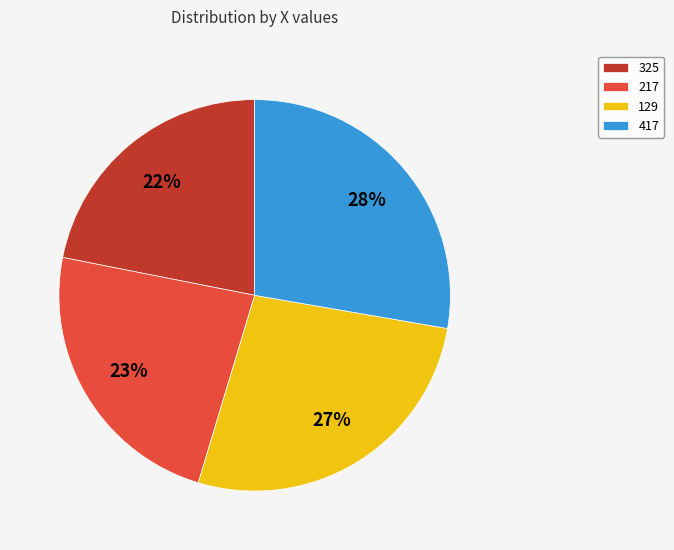

Which category has the biggest portion of the pie?

417